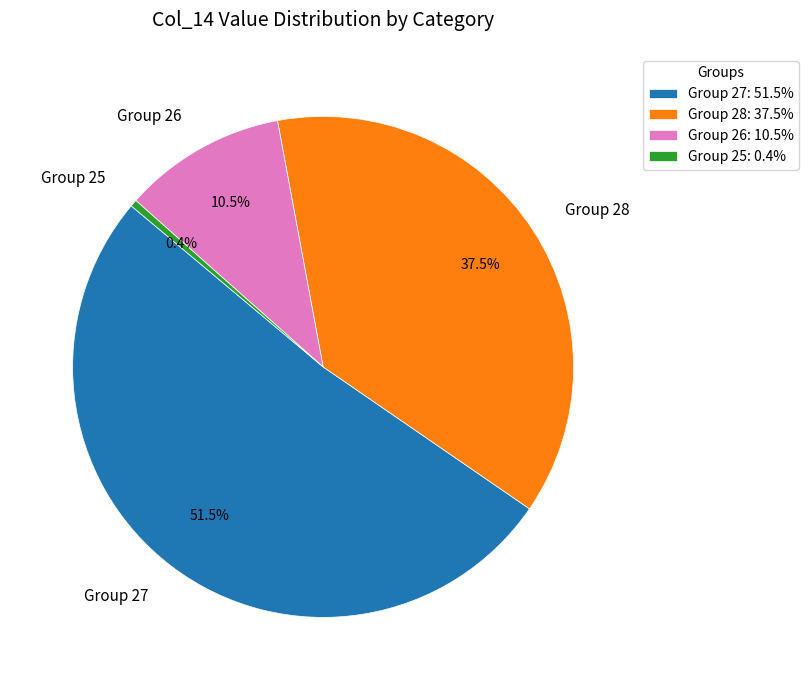

How many segments does this pie chart have?

4